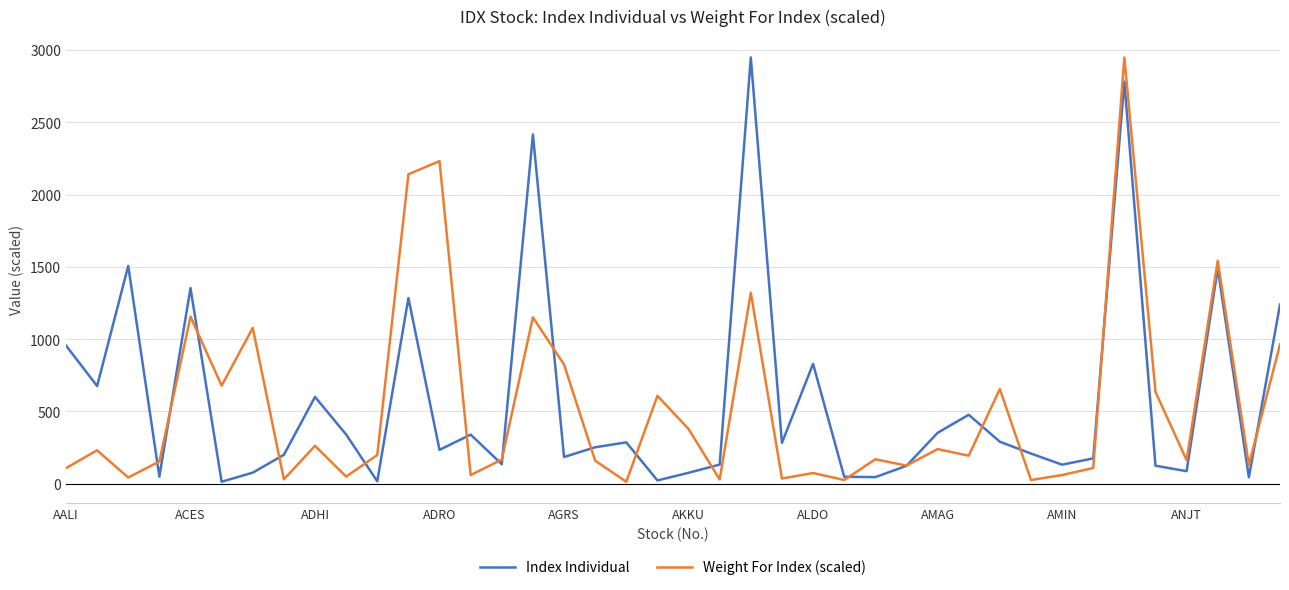

What is the highest value of the Weight For Index (scaled) series?

2948.9